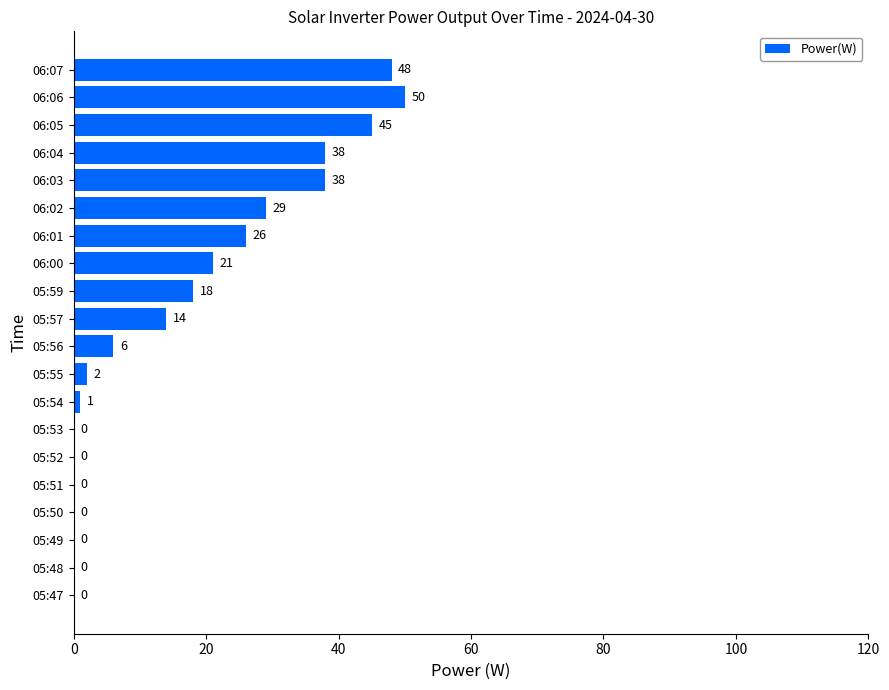

What is the ratio of the value at 06:00 to the value at 06:06?

0.4